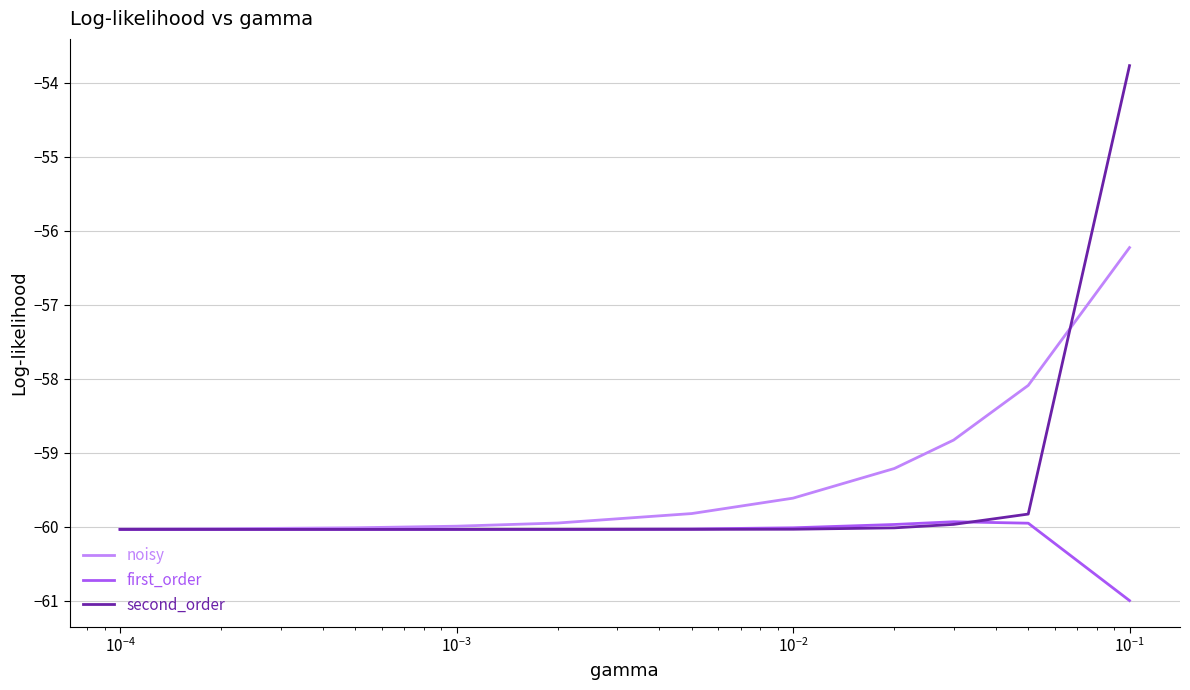

Rank the series by their average value, from highest to lowest.

noisy, second_order, first_order